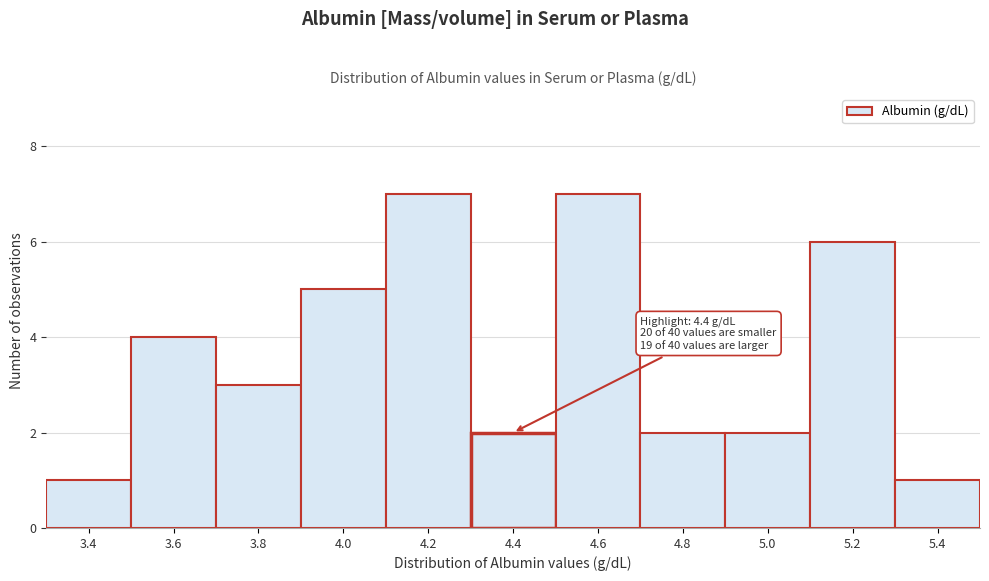

Reading right to left, list all the values displayed in this chart.

5.4=1	5.2=6	5.0=2	4.8=2	4.6=7	4.4=2	4.2=7	4.0=5	3.8=3	3.6=4	3.4=1